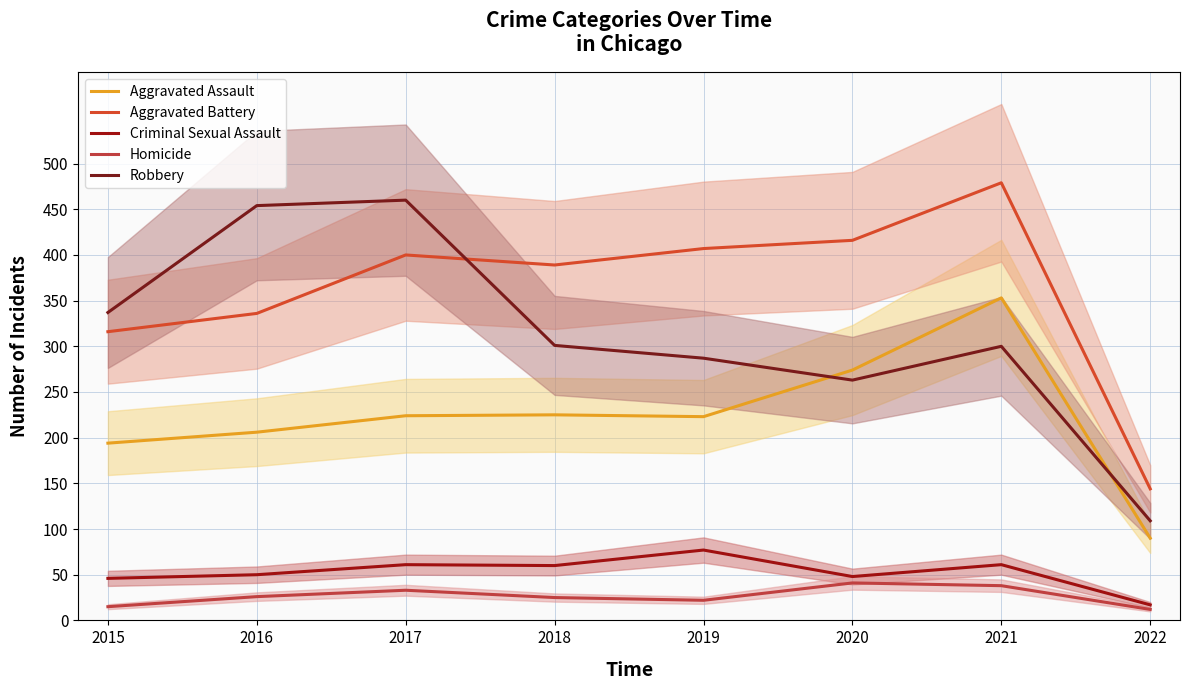

What is the spread (max minus min) of values at 2018?

364